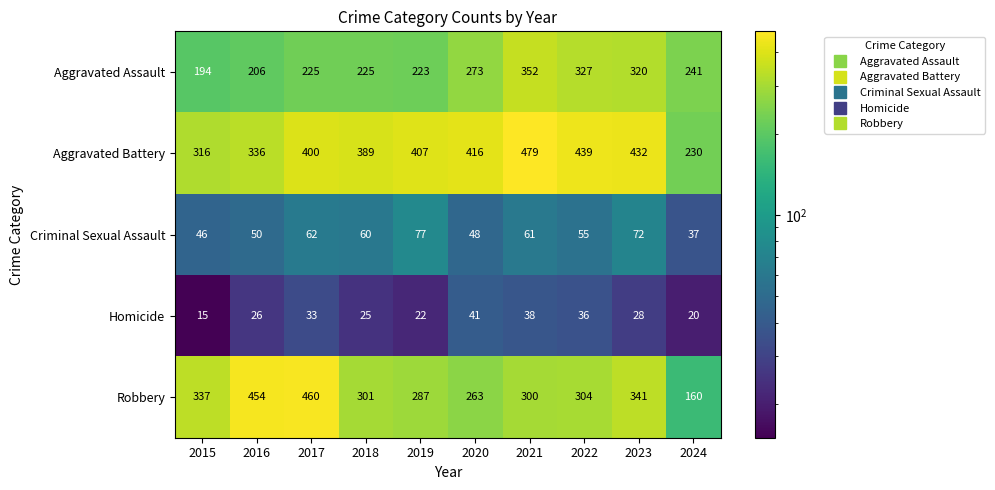

Read the Robbery value at 2022, to the nearest 5.

305